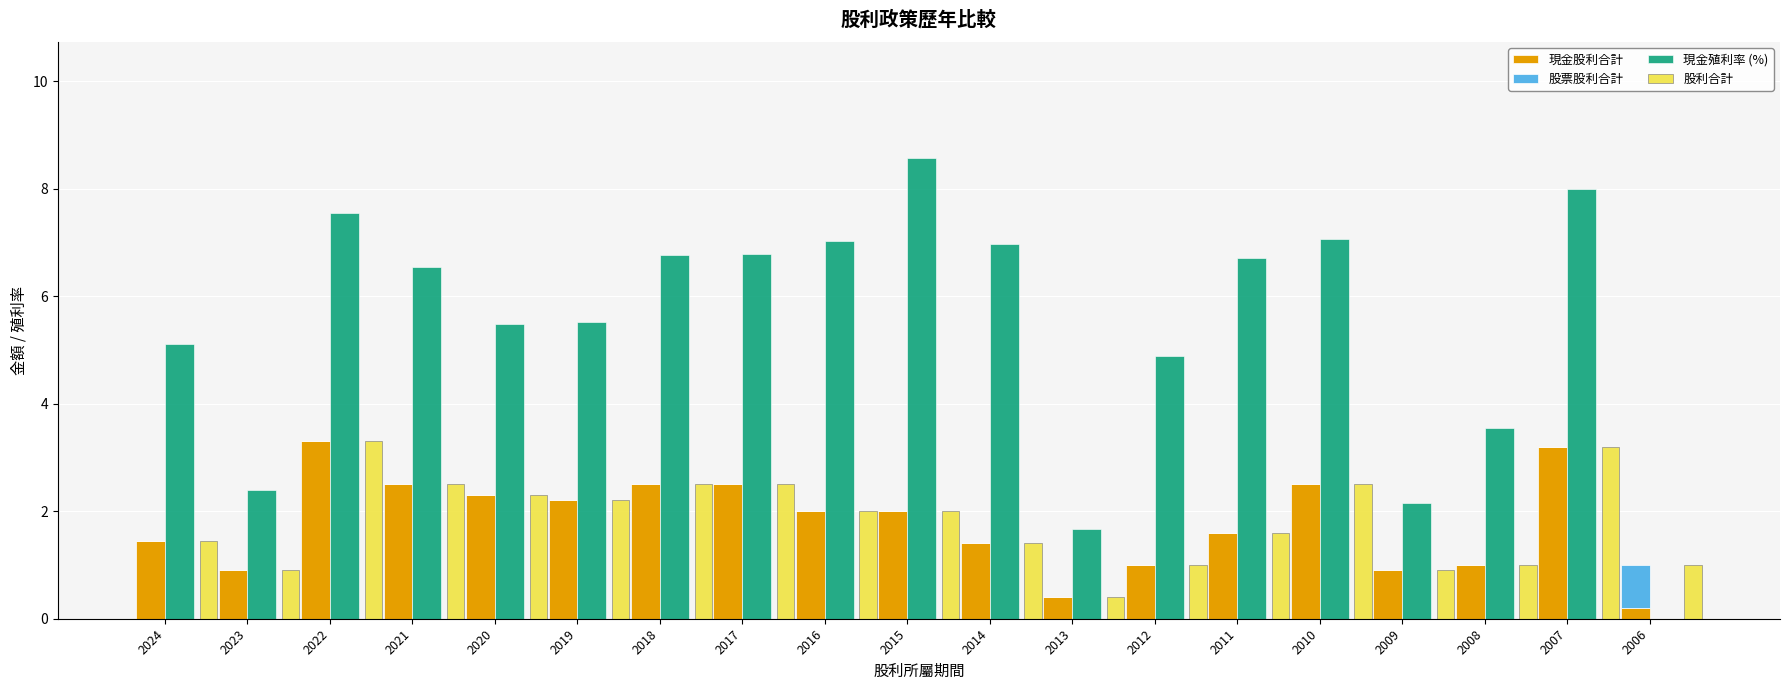

Reading left to right, what are all the values shown in this chart?

現金股利合計: 1.4	0.9	3.3	2.5	2.3	2.2	2.5	2.5	2.0	2.0	1.4	0.4	1.0	1.6	2.5	0.9	1.0	3.2	0.2
股票股利合計: 0.0	0.0	0.0	0.0	0.0	0.0	0.0	0.0	0.0	0.0	0.0	0.0	0.0	0.0	0.0	0.0	0.0	0.0	0.8
現金殖利率 (%): 5.1	2.4	7.5	6.5	5.5	5.5	6.8	6.8	7.0	8.6	7.0	1.7	4.9	6.7	7.1	2.1	3.5	8.0	0.0
股利合計: 1.4	0.9	3.3	2.5	2.3	2.2	2.5	2.5	2.0	2.0	1.4	0.4	1.0	1.6	2.5	0.9	1.0	3.2	1.0